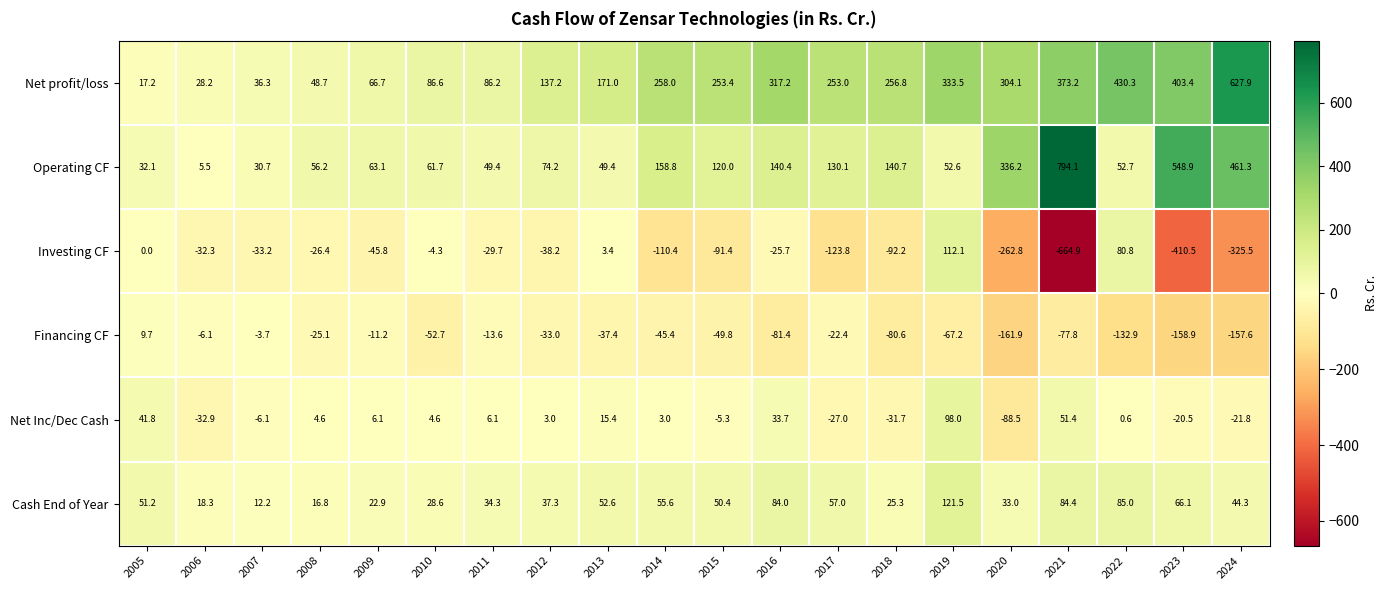

Where does the Investing CF series first go above -33?

2005